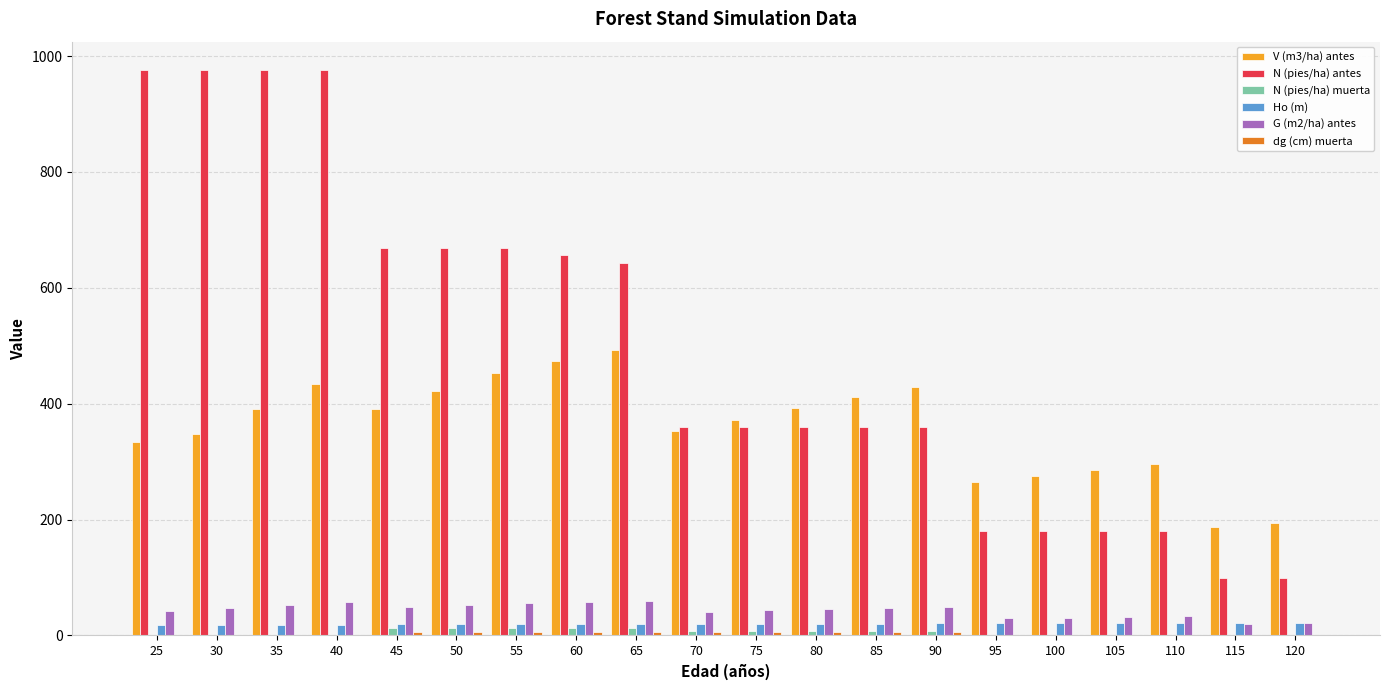

The value of N (pies/ha) antes at 25 is 1305.4. True or false?

False